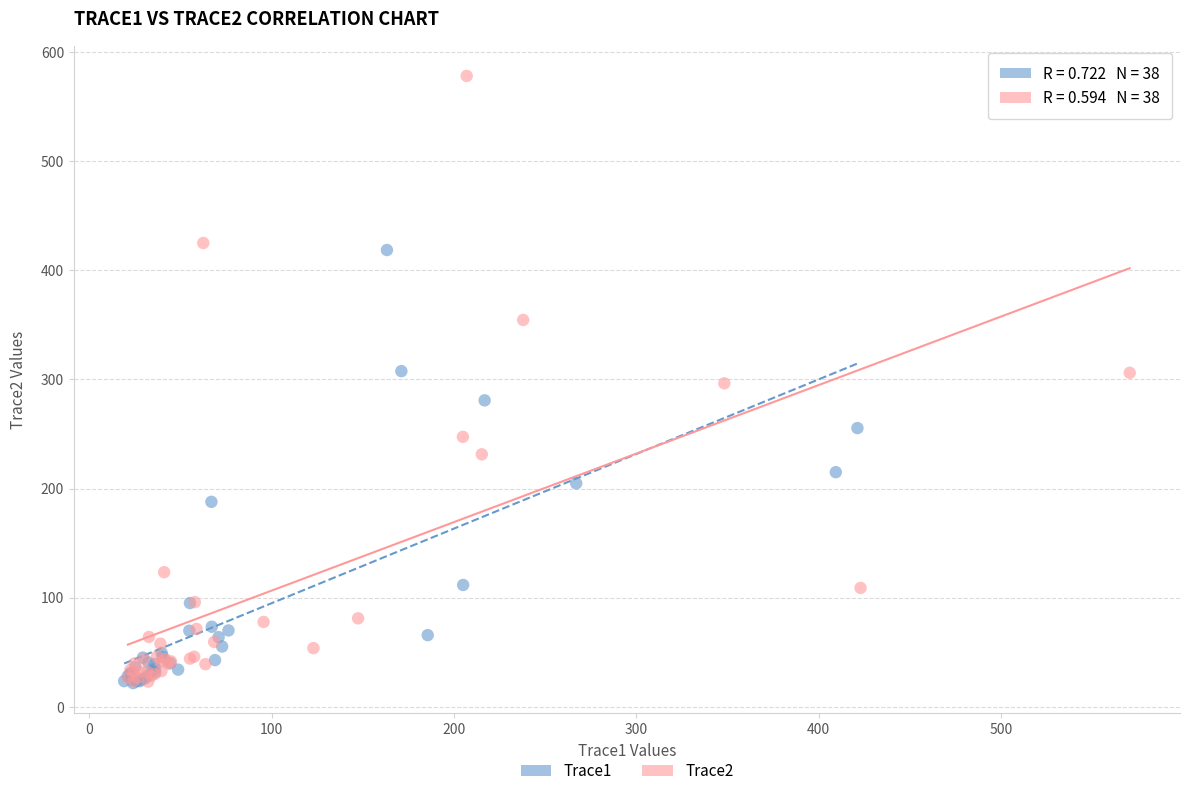

Which series contains the highest Y value?

Trace2